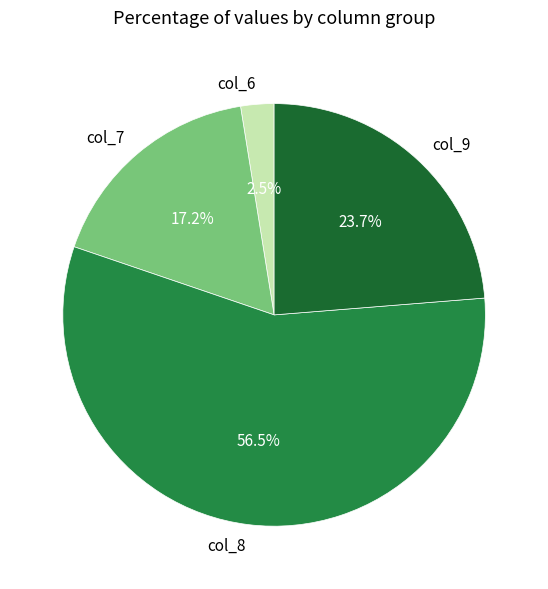

Which category has the smallest portion of the pie?

col_6